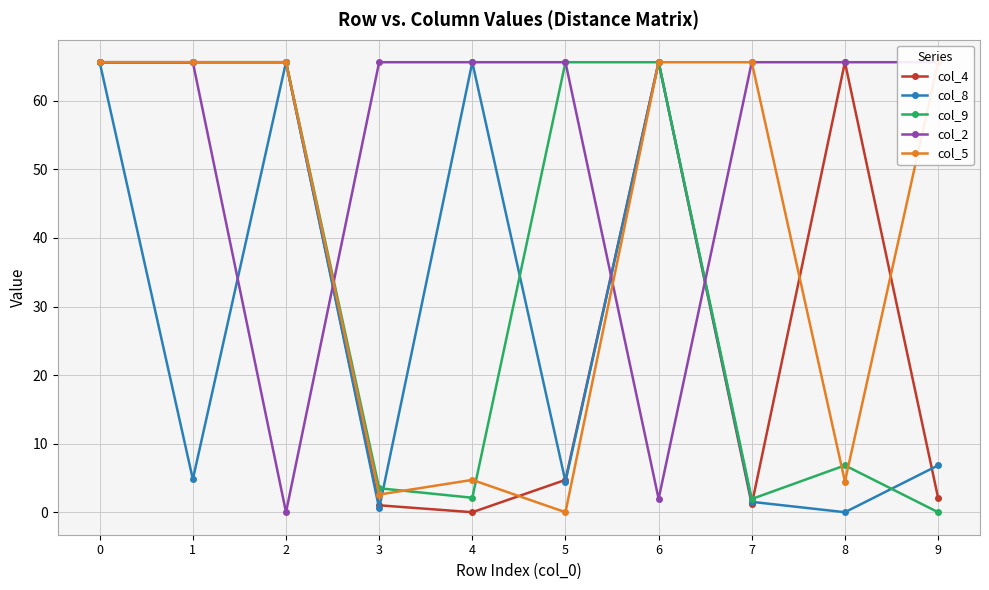

How many times do col_2 and col_8 cross each other?

4